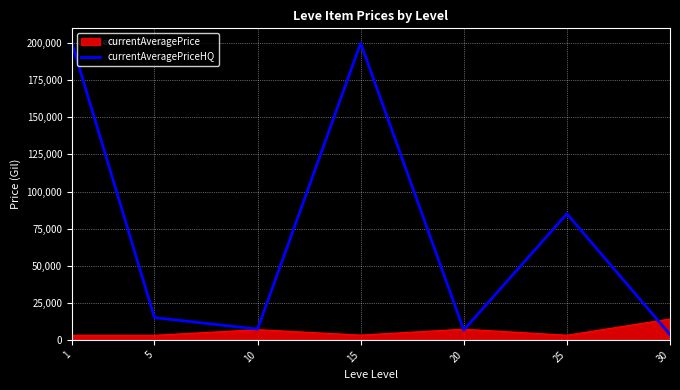

The value of currentAveragePriceHQ at 20 is 6604.3. True or false?

True